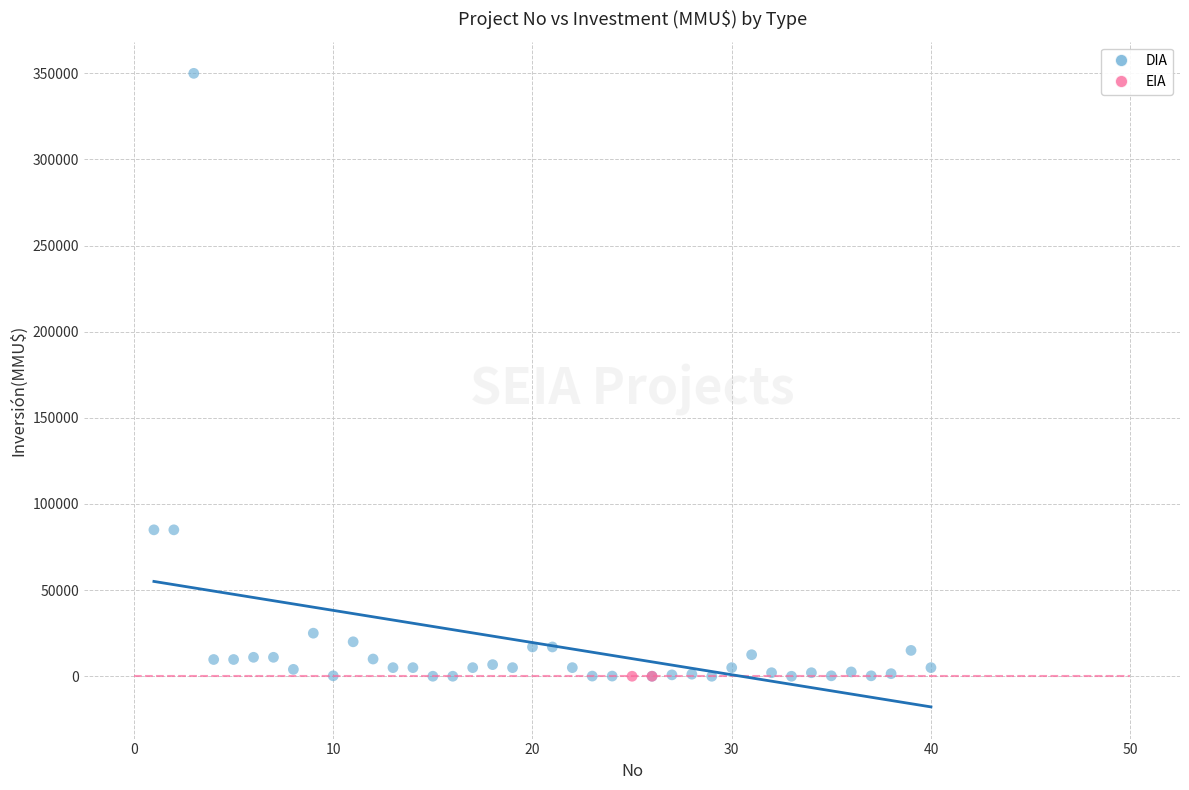

What are all the series names shown in the legend?

DIA, EIA